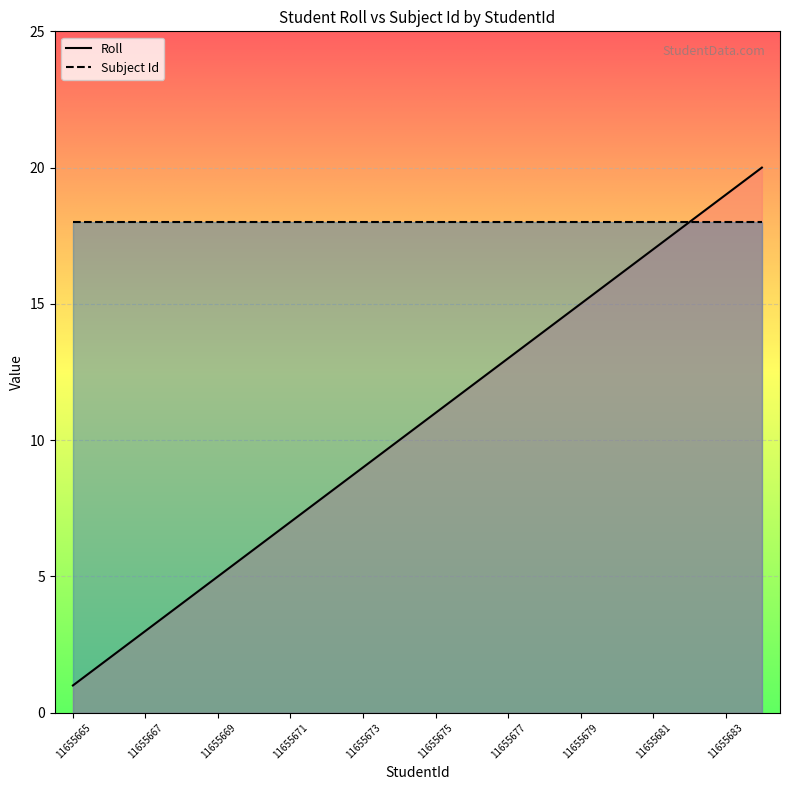

What is the value of the 11th point from the left?

11